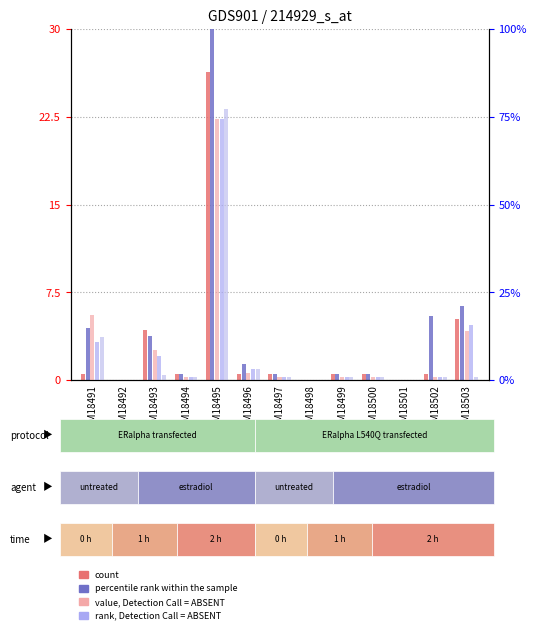

At GSM18493, list the series in order from smallest to largest.

col_18, col_14, col_1, col_17, col_10